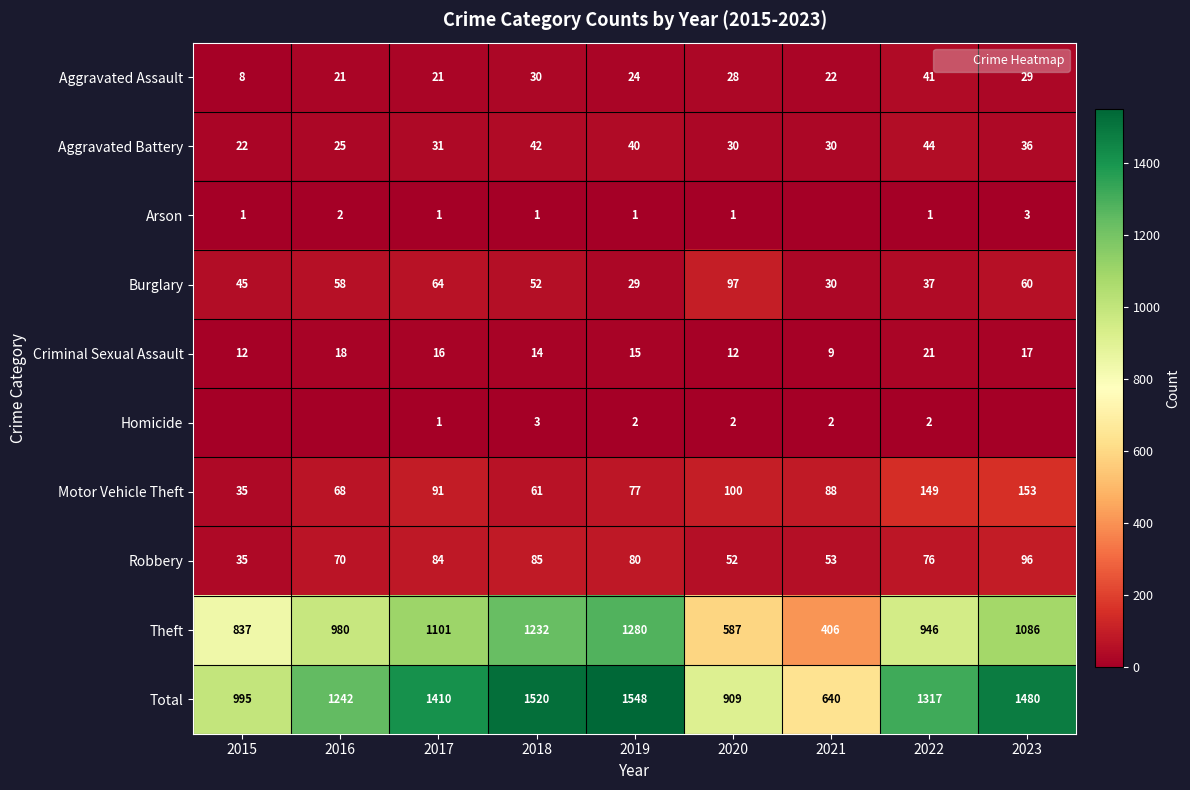

Which has a higher value, 2018 or 2023?

2018